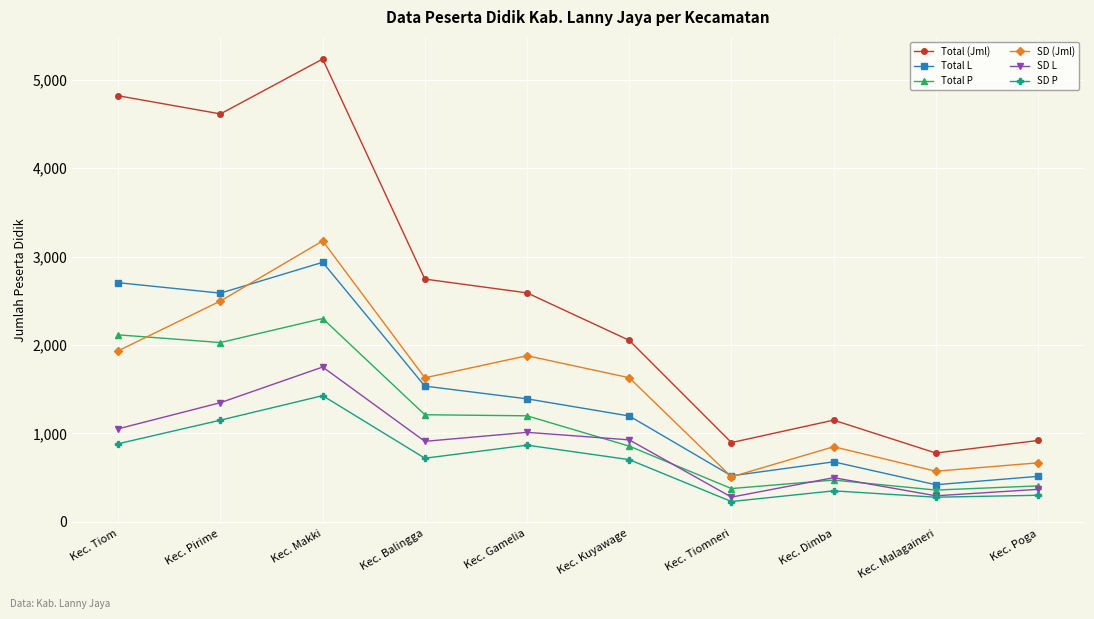

What is the total value across all series at Kec. Pirime?

14226